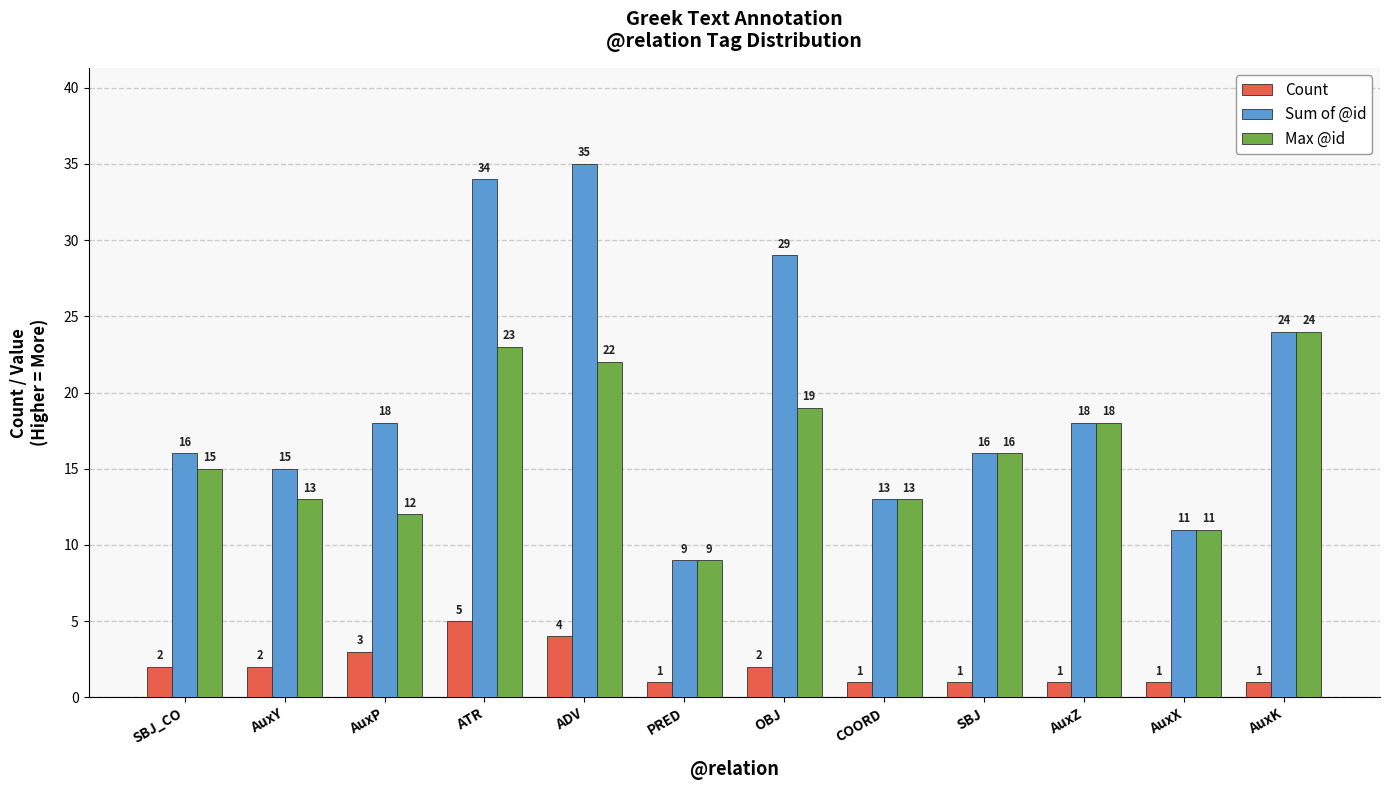

The Count series shows 5 at AuxP. True or false?

False